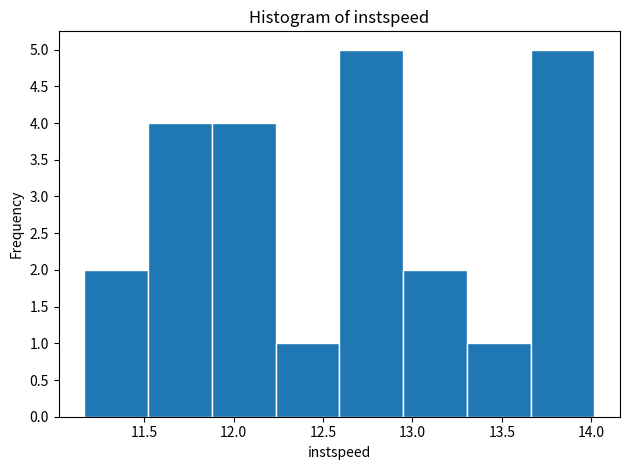

Reading left to right, transcribe this chart: for each bar, give the range it covers on the x-axis and its height. Neither the bar edges nor the heights are printed on the chart, so give them approximately, as read against the axes.

11.15 to 11.50: 2
11.50 to 11.90: 4
11.90 to 12.25: 4
12.25 to 12.60: 1
12.60 to 12.95: 5
12.95 to 13.30: 2
13.30 to 13.65: 1
13.65 to 14.00: 5